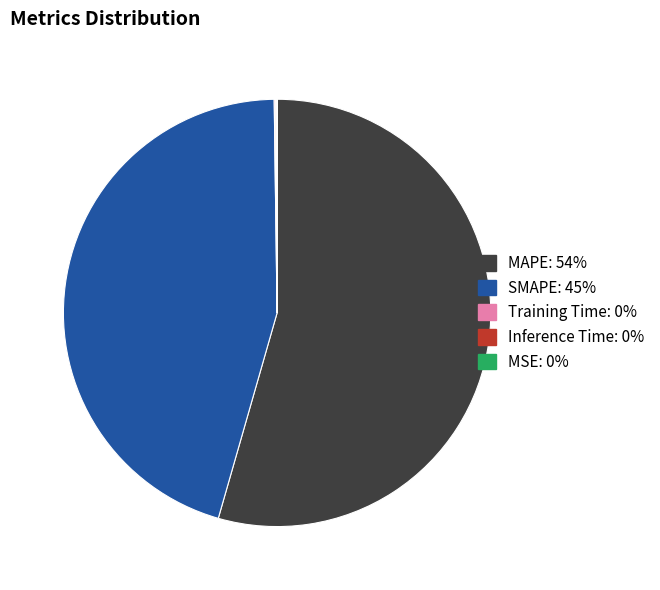

Is there any slice that represents more than half of the pie?

Yes